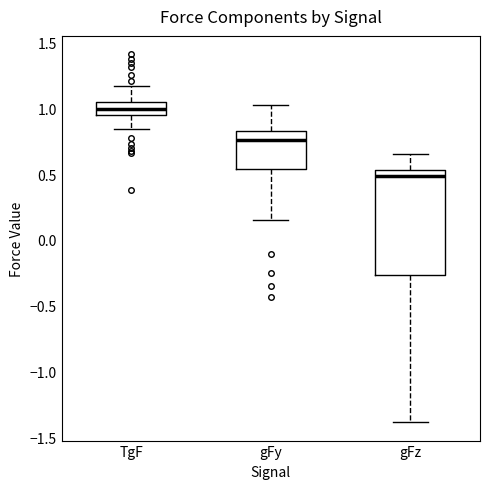

Comparing the boxes themselves (not the whiskers), which one is the tallest?

gFz